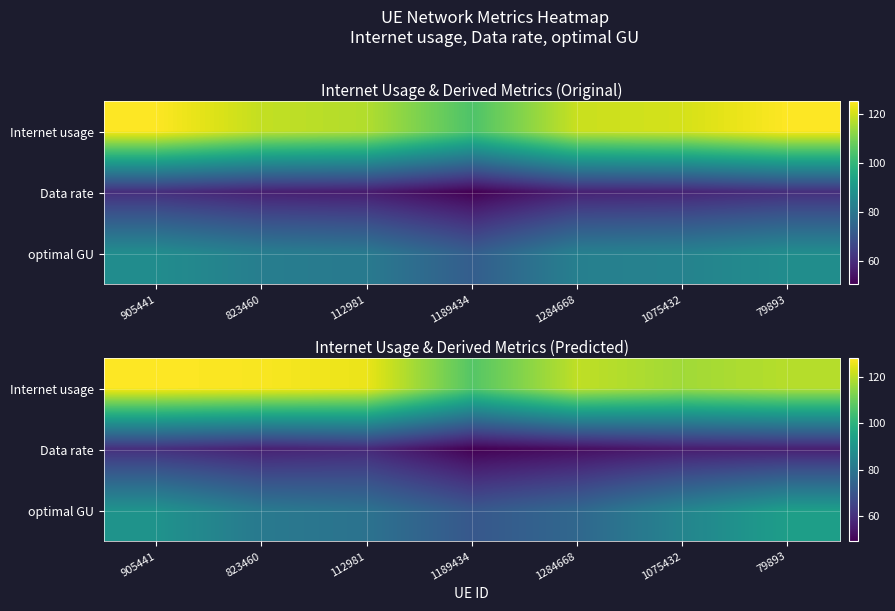

What is the smallest value displayed?

49.1